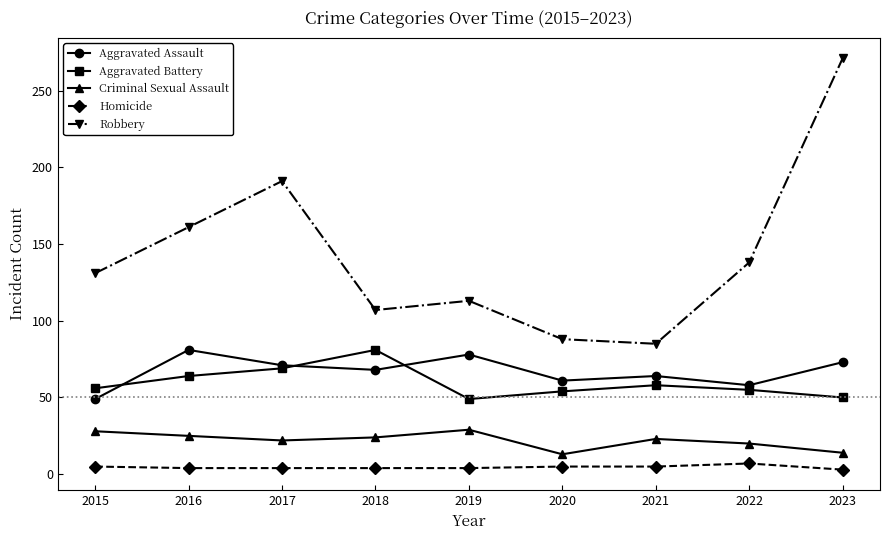

How many values in the Aggravated Battery series are below 56?

4